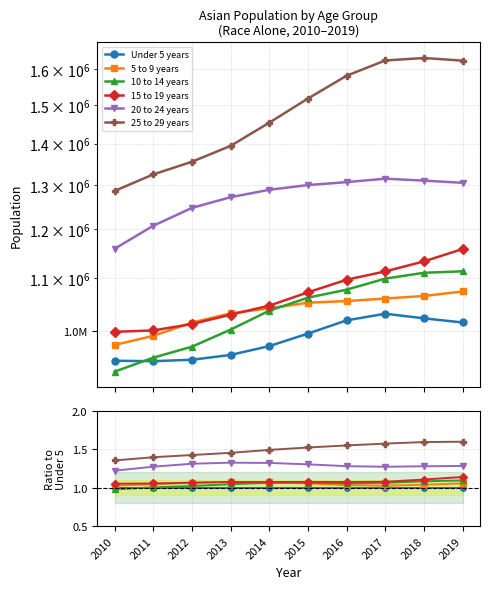

What is the spread (max minus min) of values at 2014?

0.5